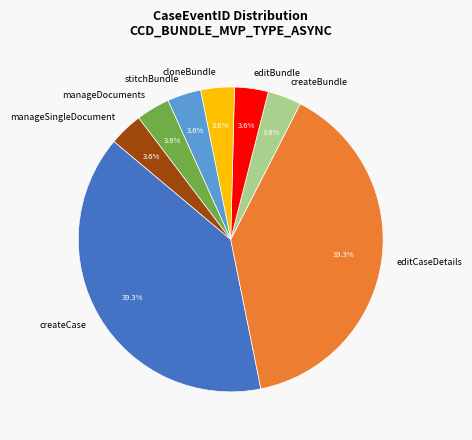

Is there any slice that represents more than half of the pie?

No